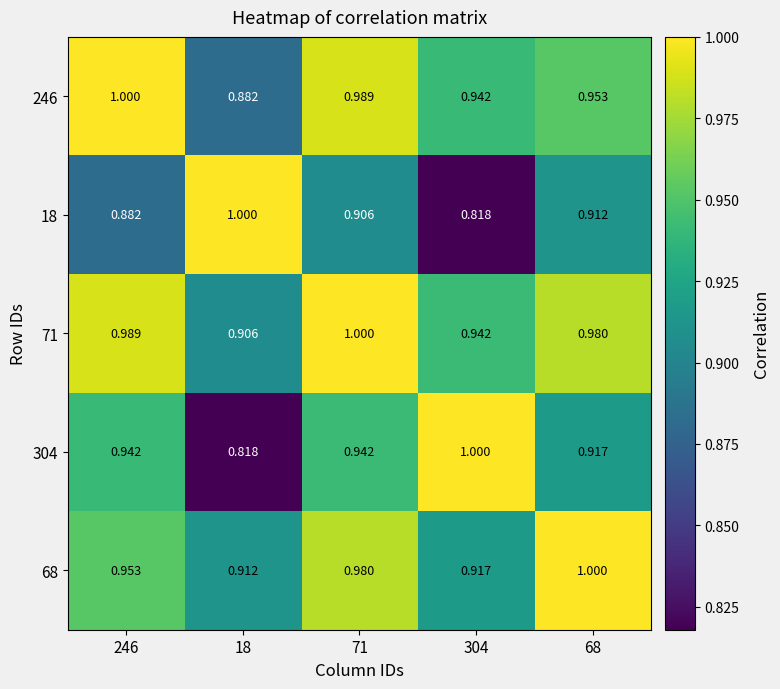

Is the value of 68 at 71 greater than the value of 304 at 246?

Yes